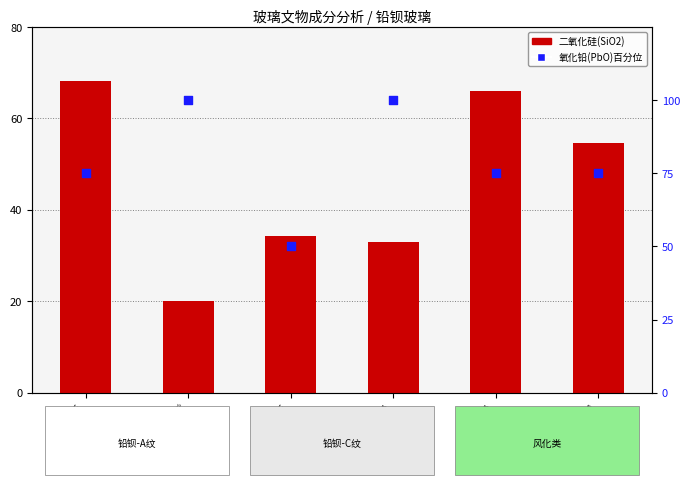

Which series has the largest total across all categories?

氧化铅(PbO)占比